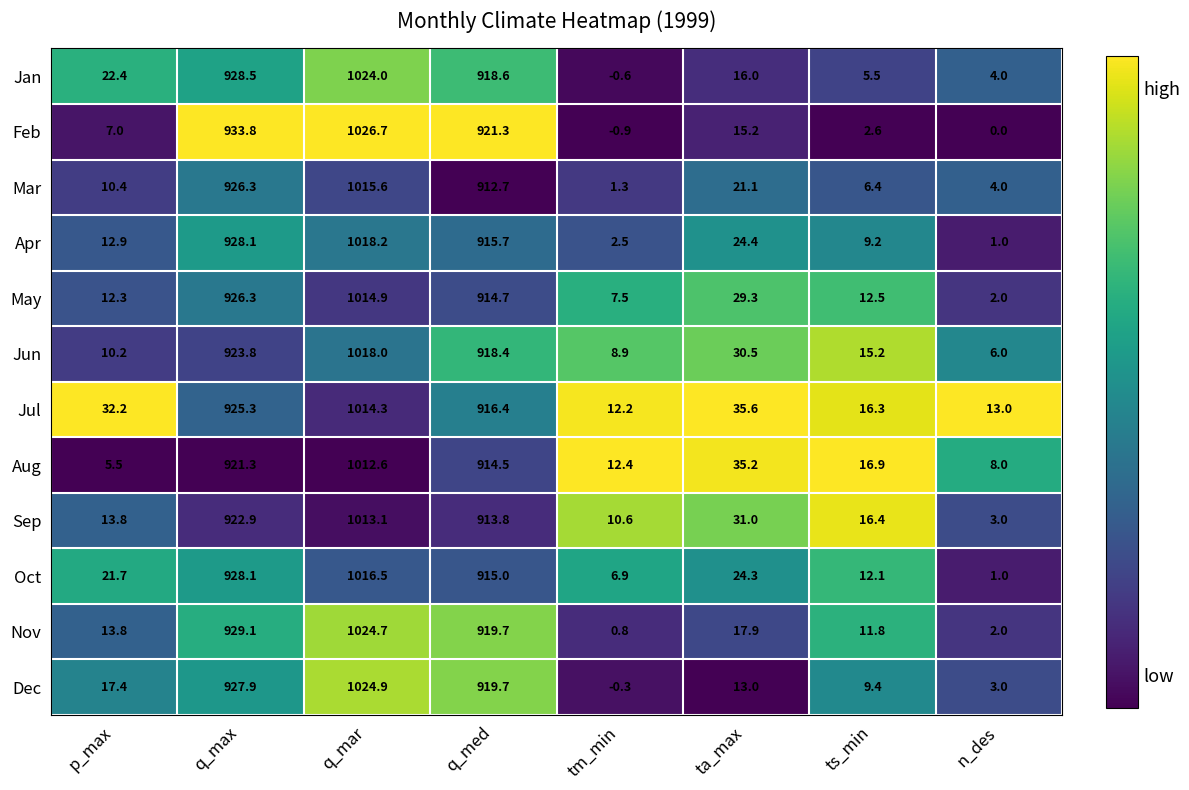

What is the sum of all Aug values?

2926.4